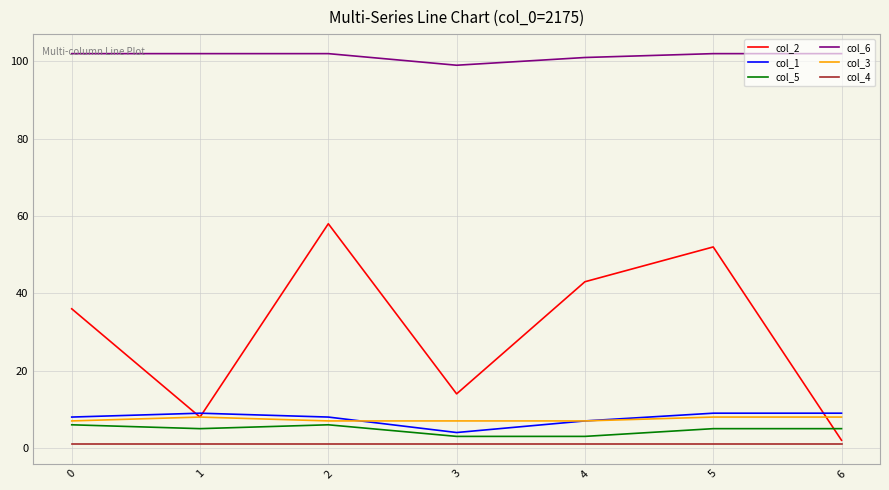

What is the spread (max minus min) of values at 1?

101